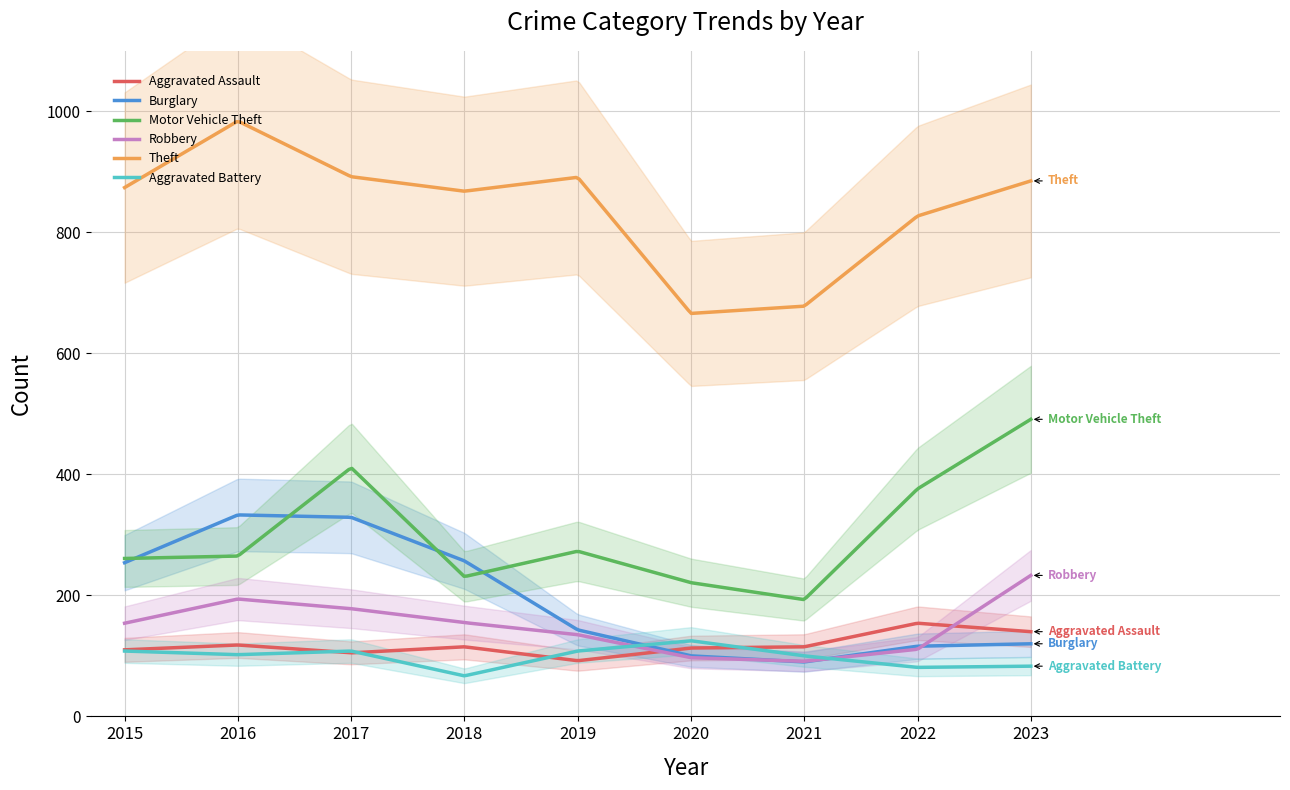

True or false: Theft and Aggravated Assault intersect in this chart.

False